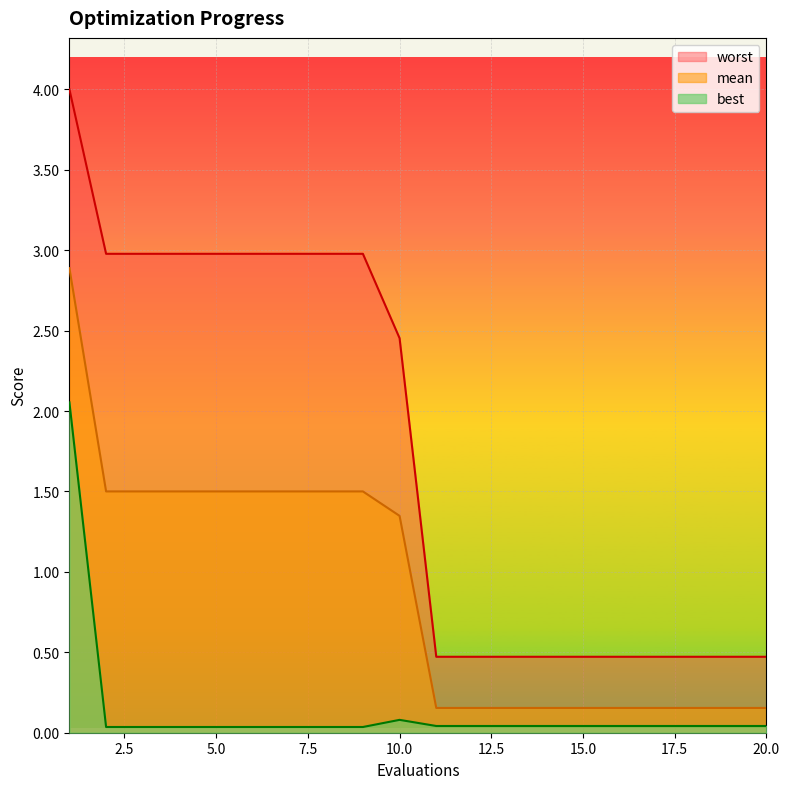

What are all the series names shown in the legend?

worst, mean, best